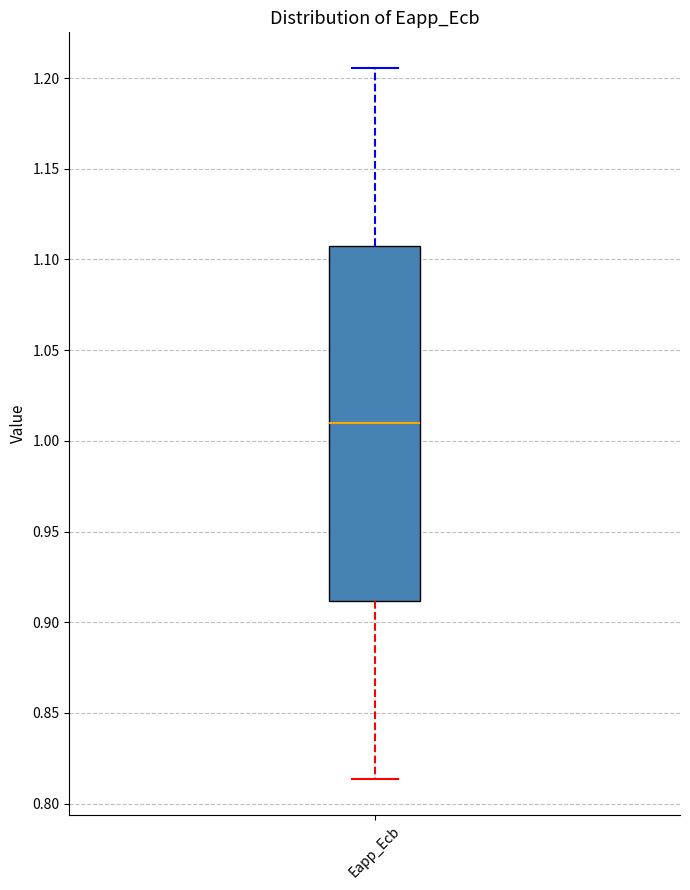

Read this box plot against the y-axis: the position of the median line, the range covered by the box, and the ends of both whiskers. The values are not printed on the chart, so give them approximately, as read against the axis.

median 1.010, box 0.910 to 1.110, whiskers 0.815 to 1.205